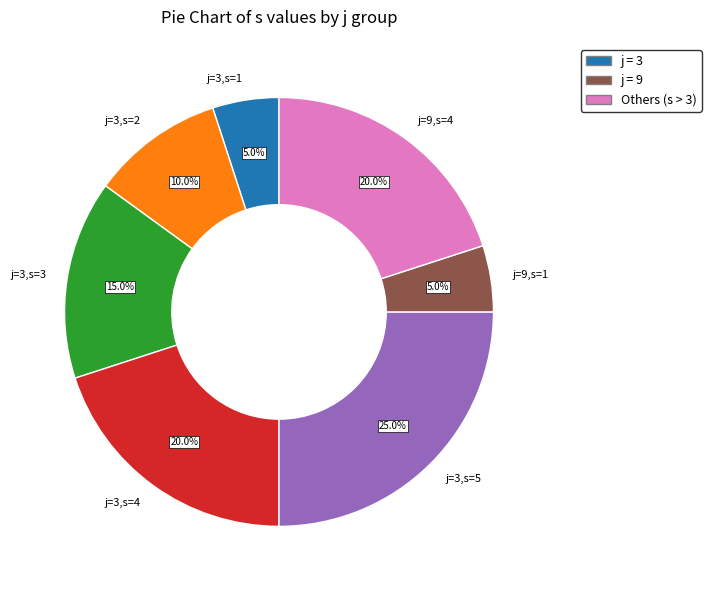

To the nearest percent, what is the difference between the j=9,s=1 and j=3,s=4 slice percentages?

15%